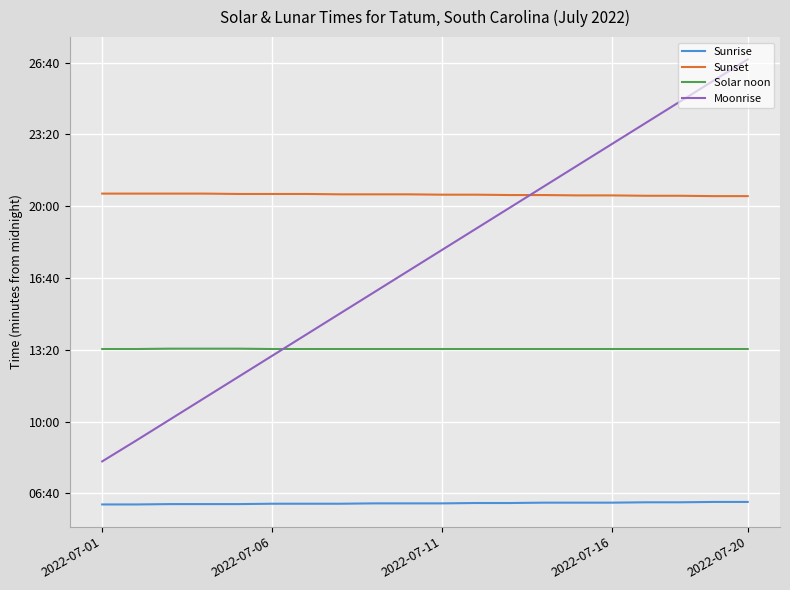

What are all the series names shown in the legend?

Sunrise, Sunset, Solar noon, Moonrise